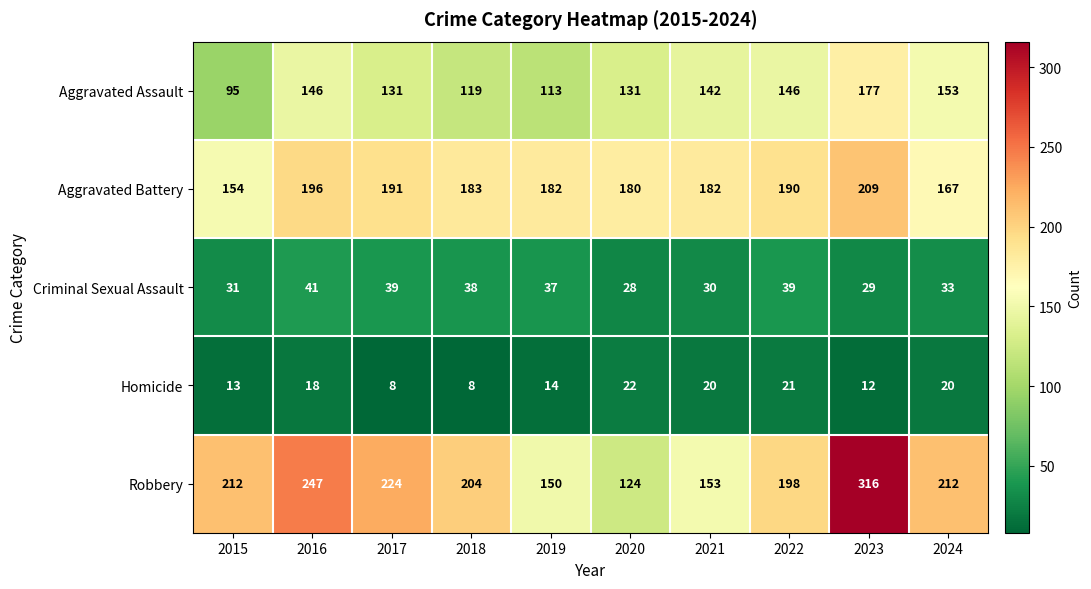

How many series are shown in this chart?

5